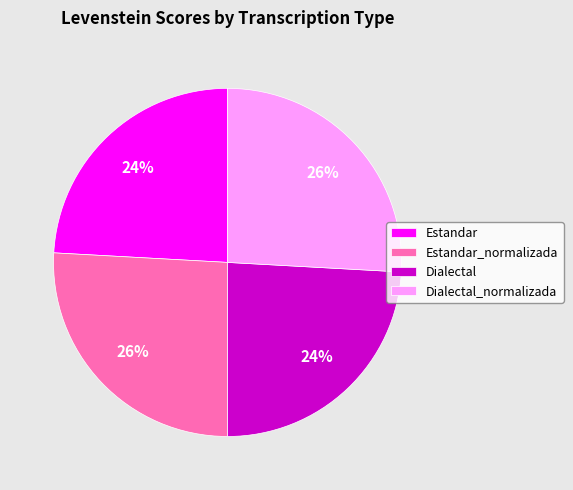

Which has a higher value, Estandar or Estandar_normalizada?

Estandar_normalizada